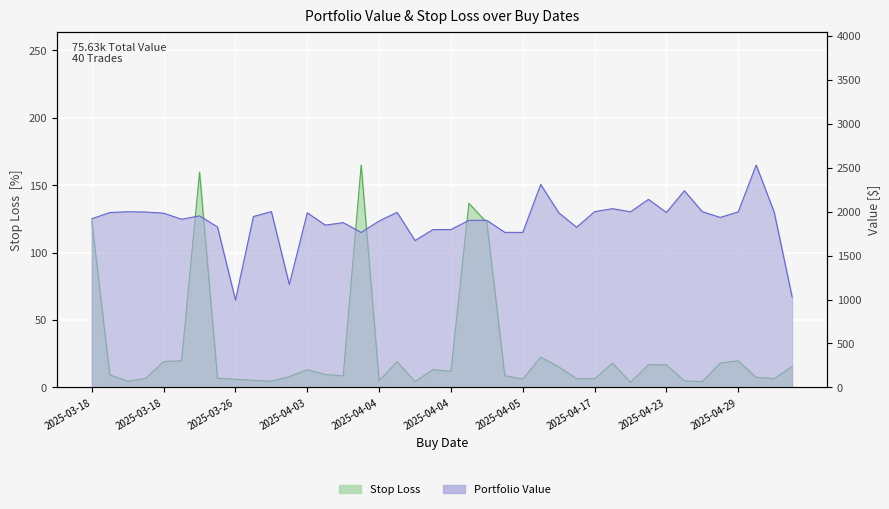

At how many categories does at least one series exceed 2419?

1